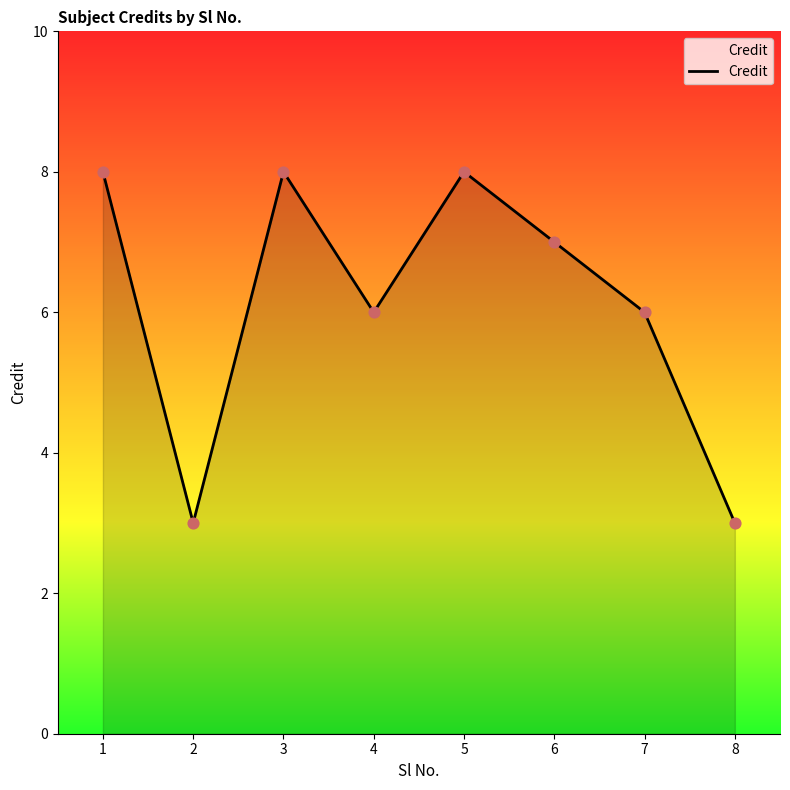

What is the change in value from 3 to 7?

-2